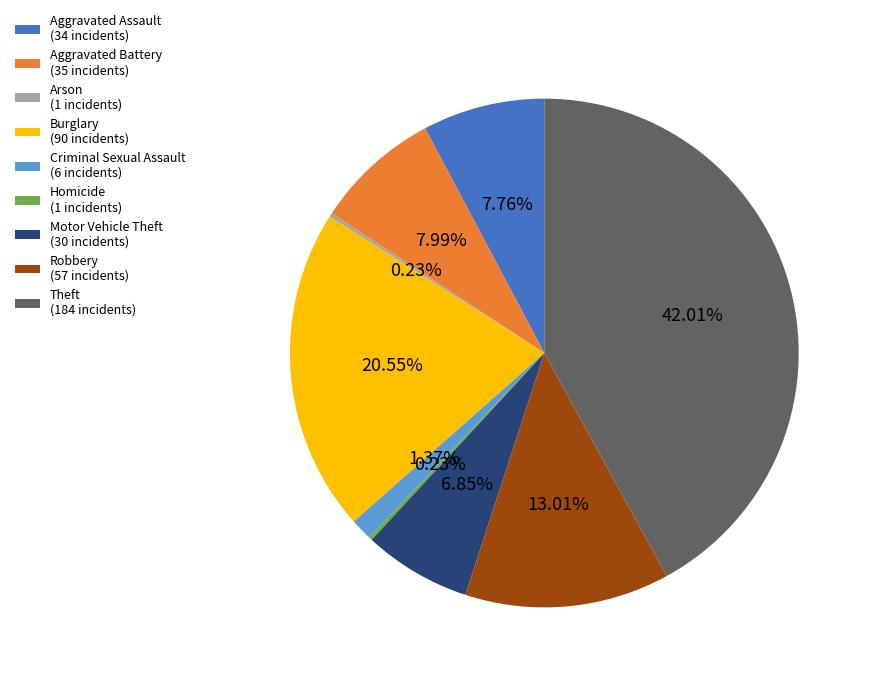

How much of the chart is everything except Aggravated Assault?

92.2%